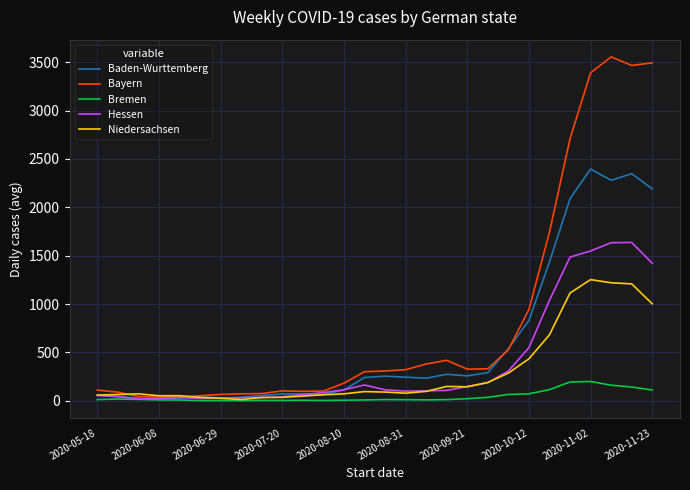

Which series has the widest spread of values?

Bayern